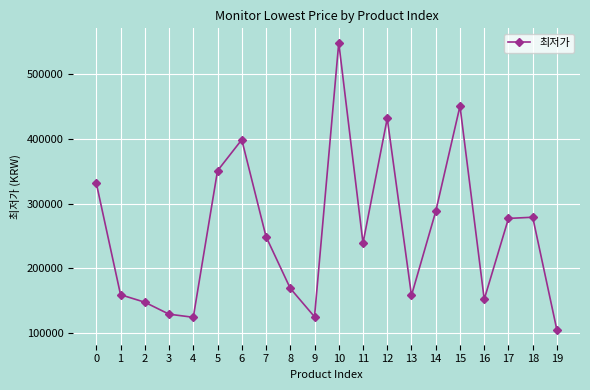

What is the value of the 11th point from the left?

549000